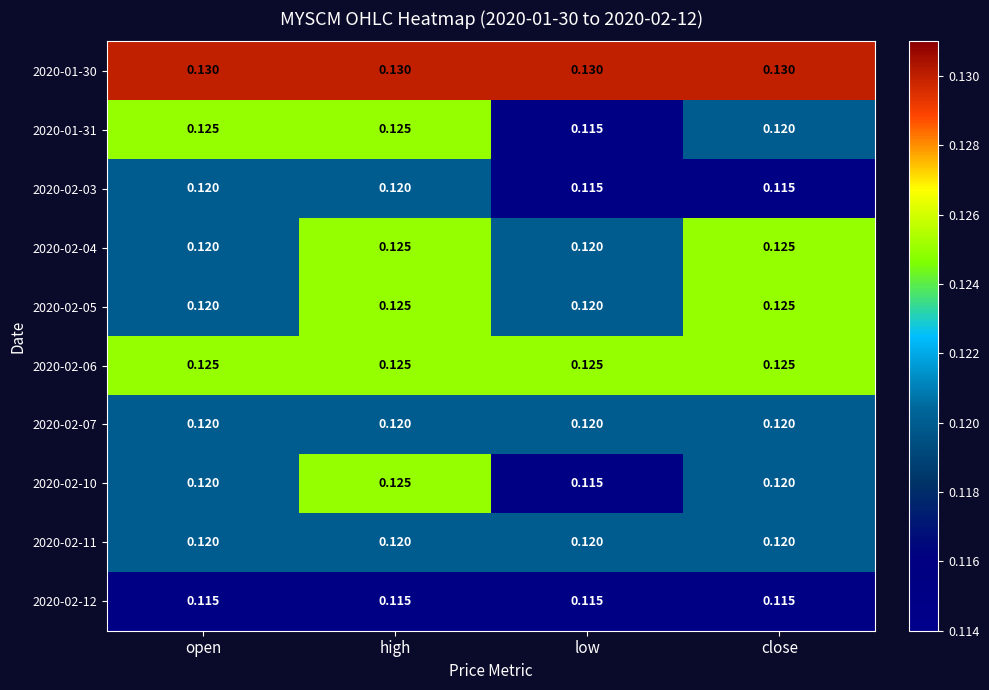

Is the value of 2020-01-30 at low greater than the value of 2020-02-05 at close?

Yes